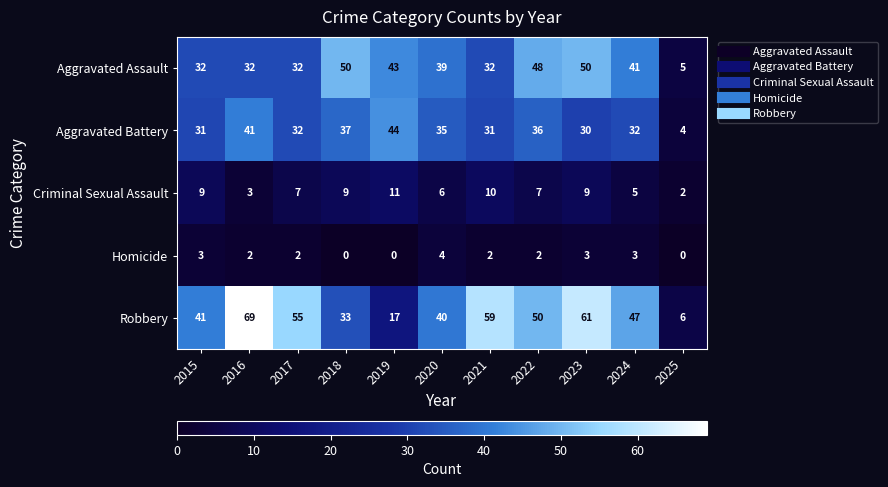

At which category is the sum across all series the highest?

2023